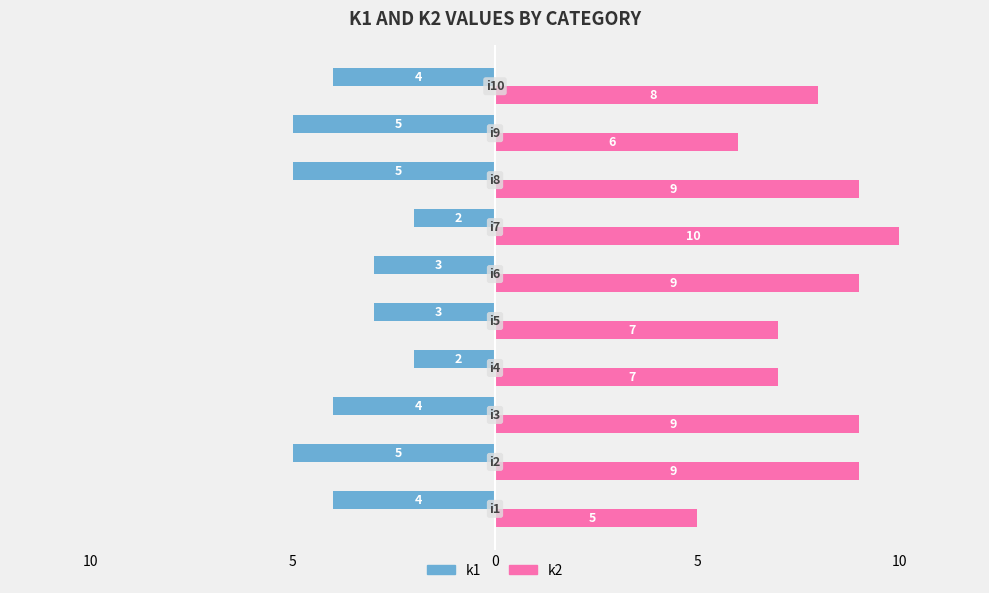

What are all the series names shown in the legend?

k1, k2